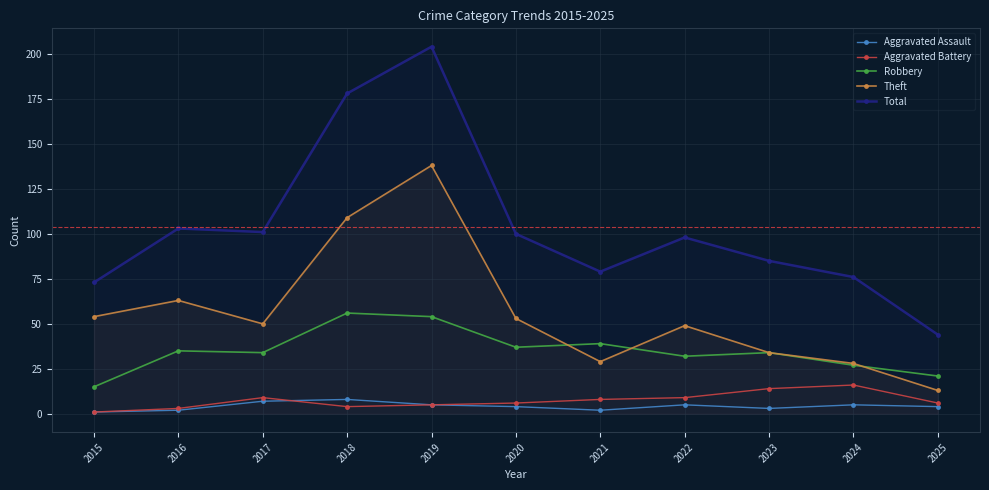

What is the difference between the Theft values at 2021 and 2022?

20